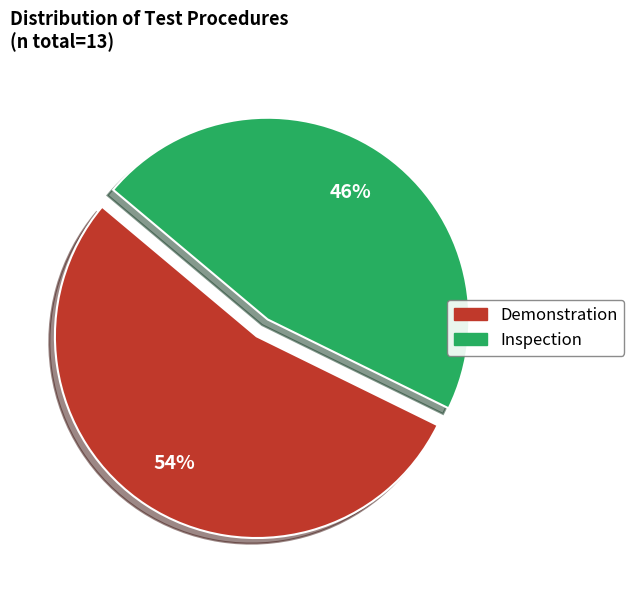

Approximately how many times larger is the value at Inspection compared to Demonstration?

0.9